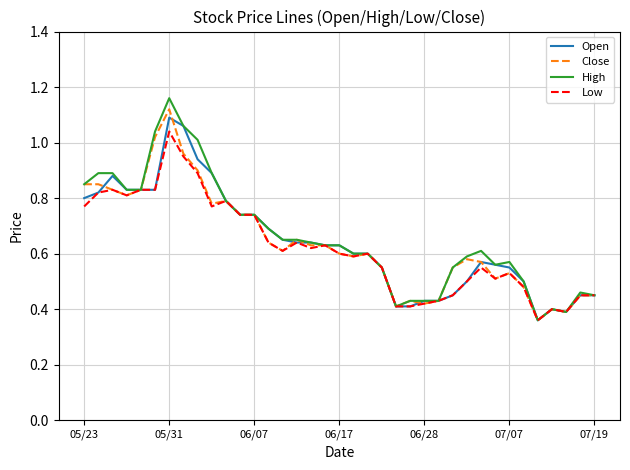

Which series has the widest spread of values?

High